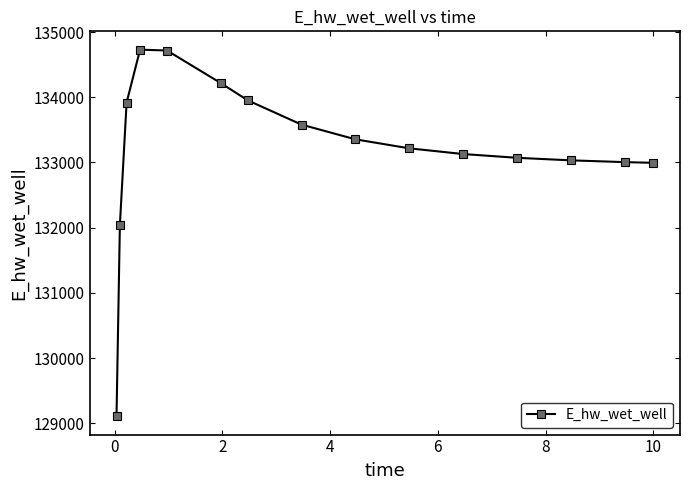

How many categories are shown in the chart?

15